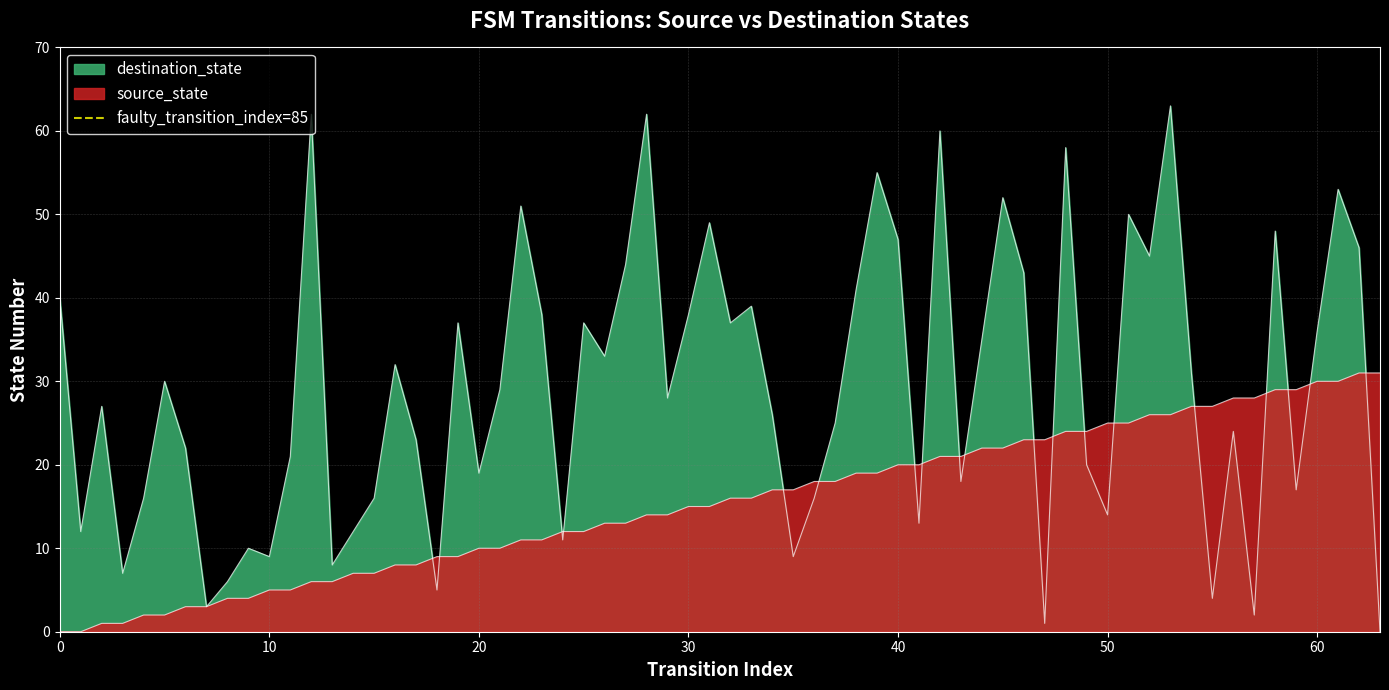

Does the chart have visible grid lines?

Yes